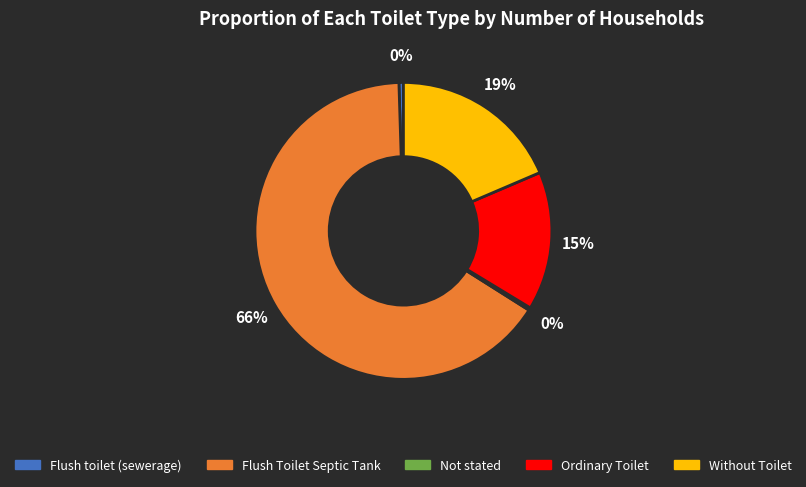

Between Ordinary Toilet and Not stated, which is larger?

Ordinary Toilet